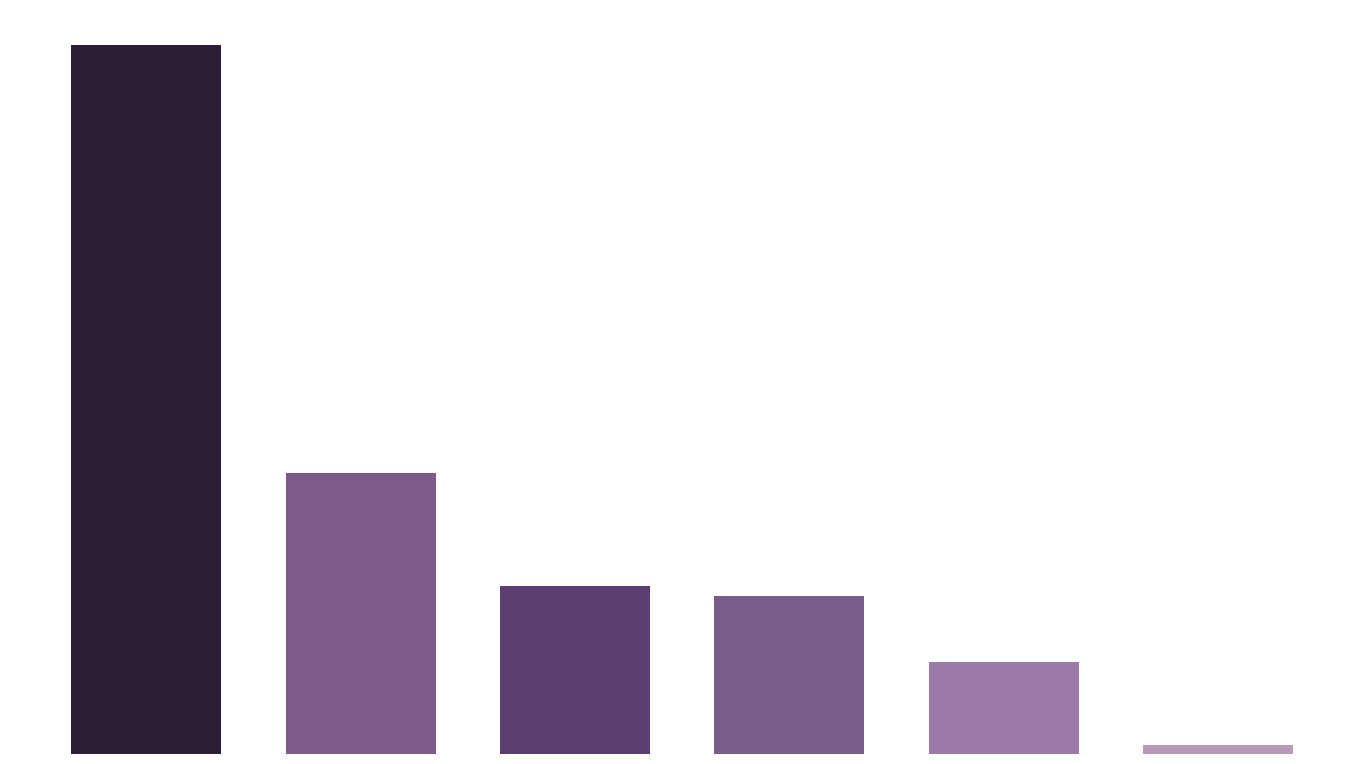

Does the chart contain any negative values?

No